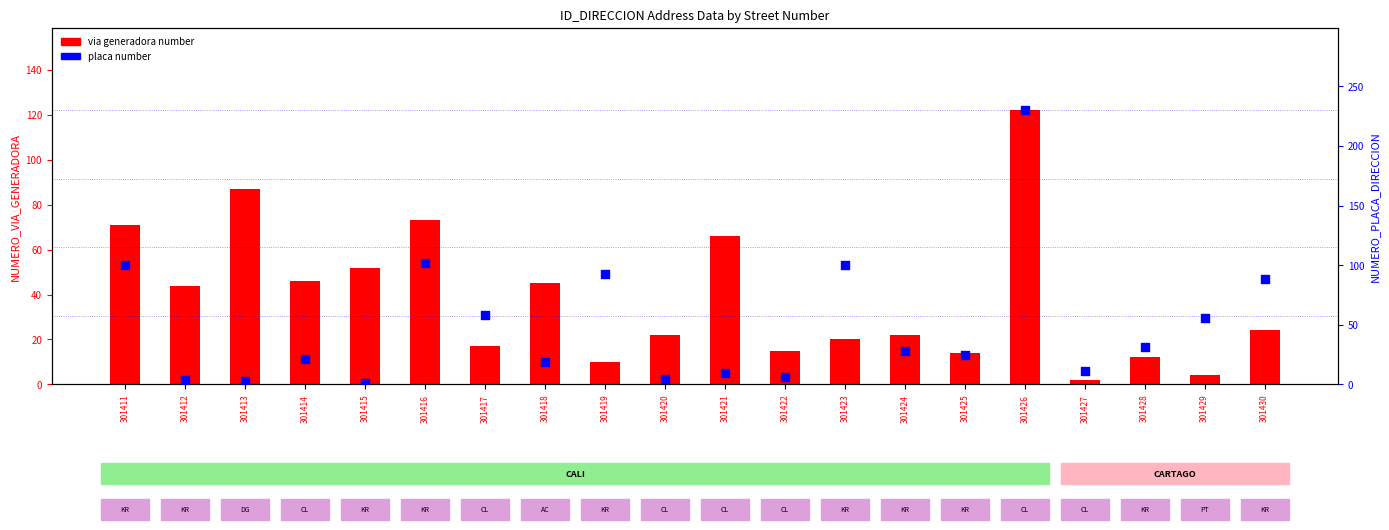

What is the total value across all series at 301429?

60